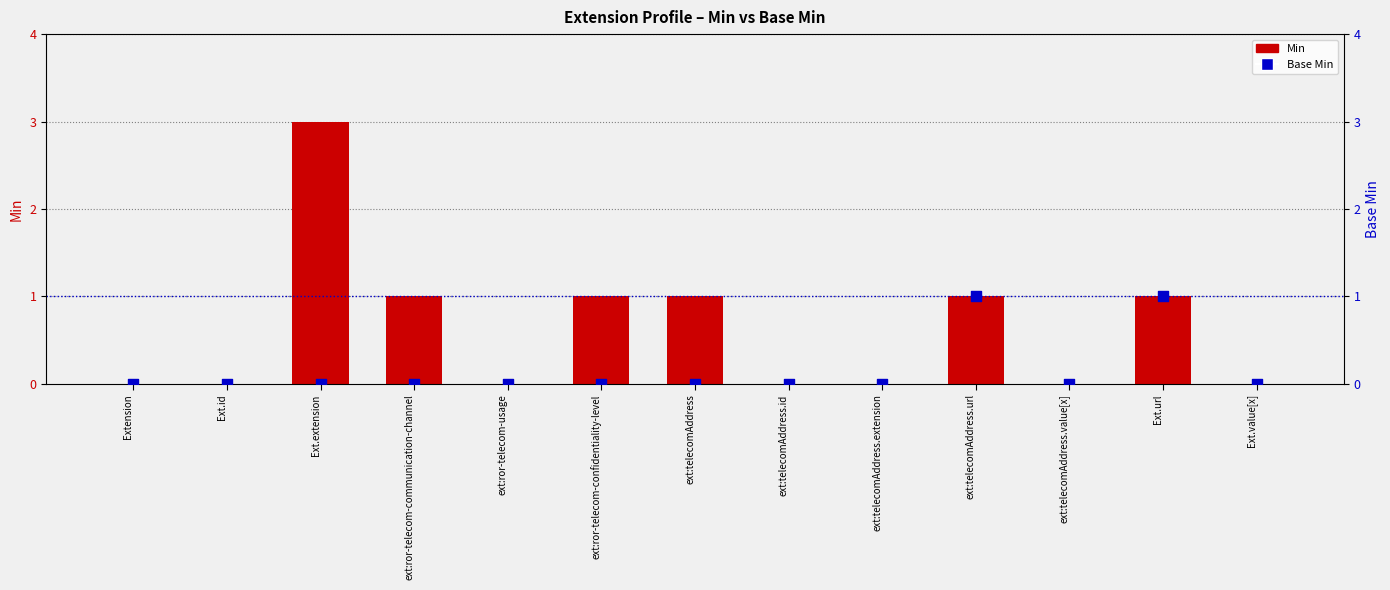

Which series has the widest spread of Y values?

Min